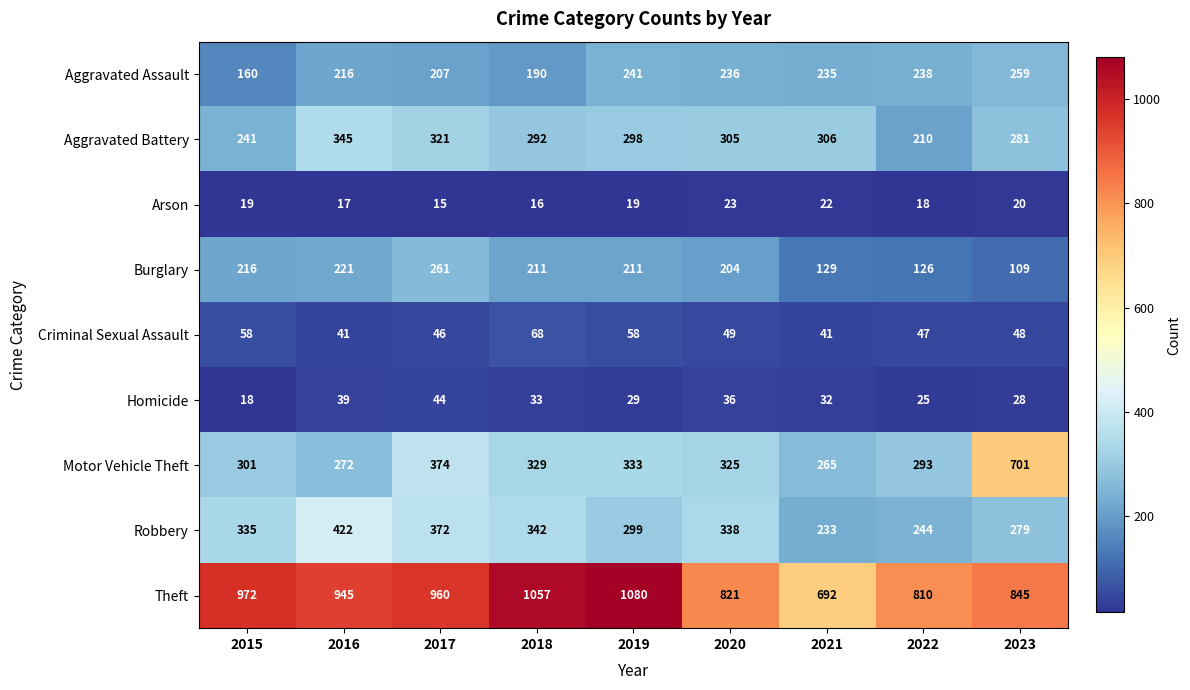

Which series has the largest range (max minus min)?

Motor Vehicle Theft